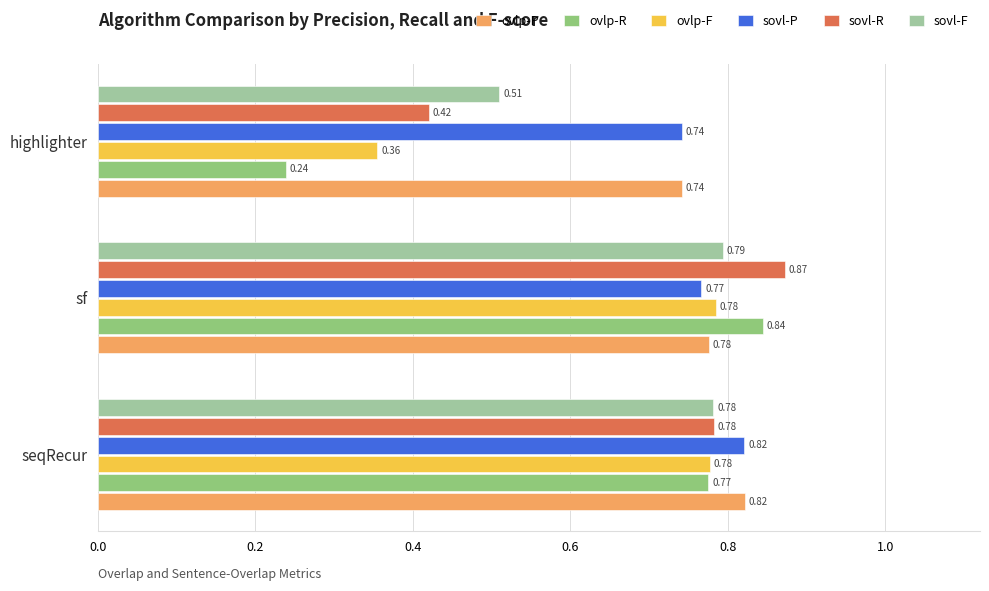

Which series has the largest range (max minus min)?

ovlp-R